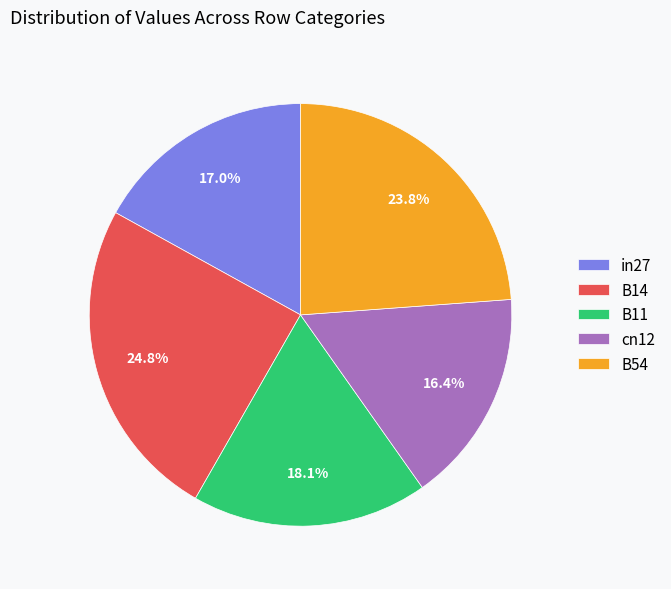

To the nearest percent, what portion does B11 represent?

18%